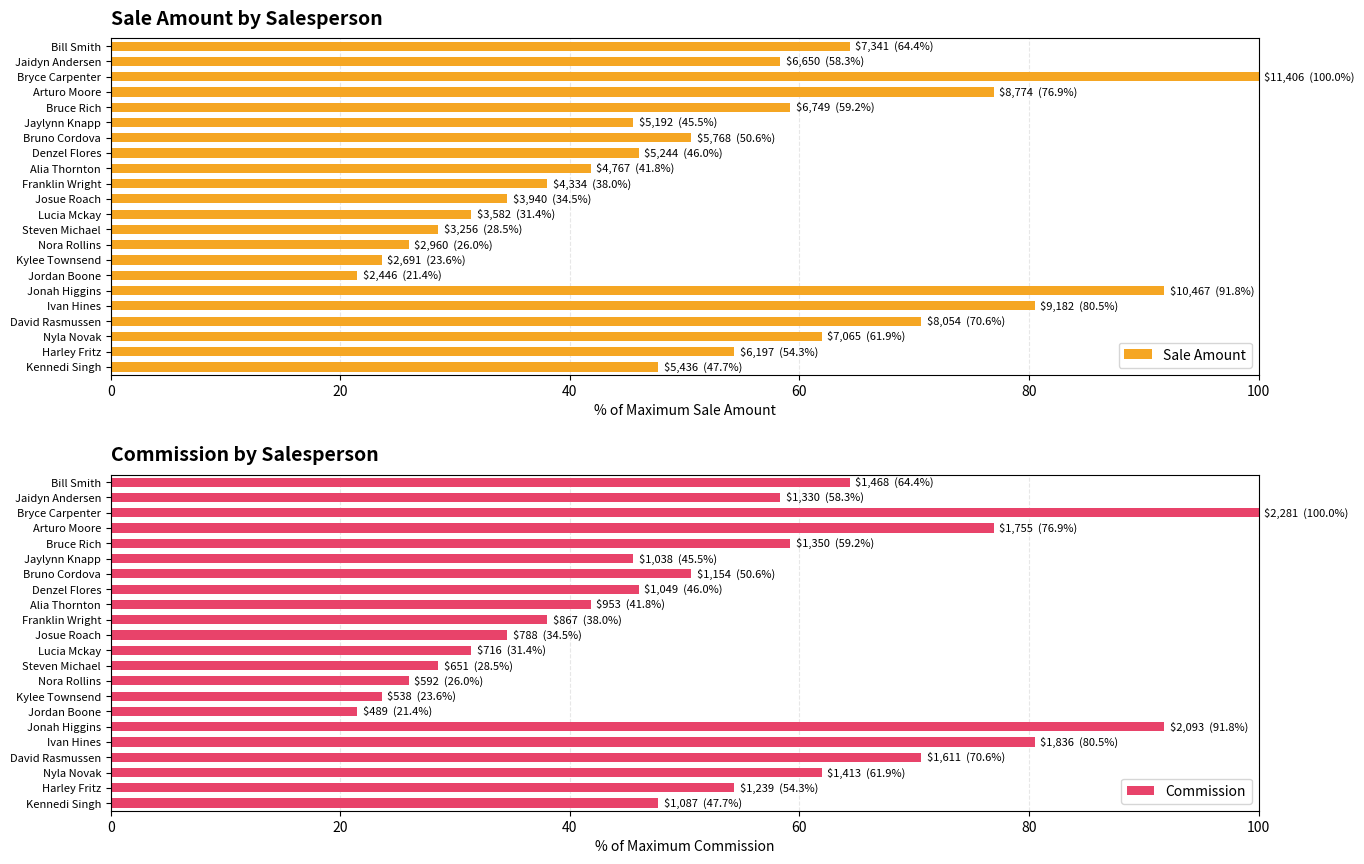

Does the chart contain stacked bars?

No